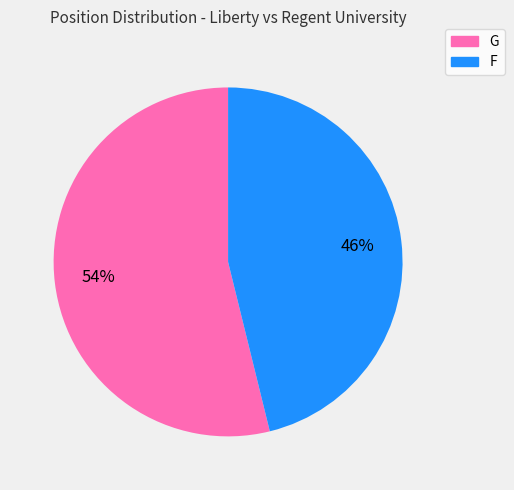

Rank the categories by value from lowest to highest.

F, G